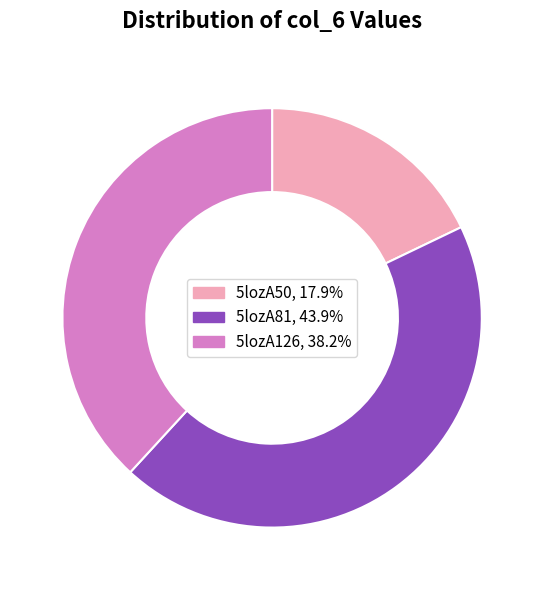

How many segments does this pie chart have?

3